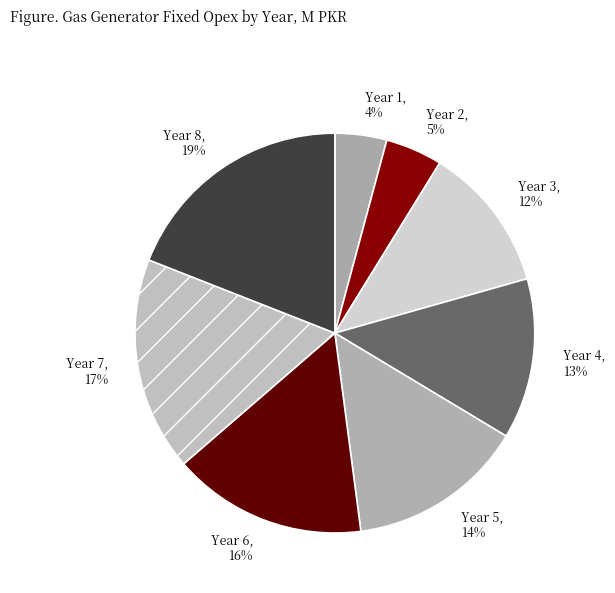

How many segments does this pie chart have?

8